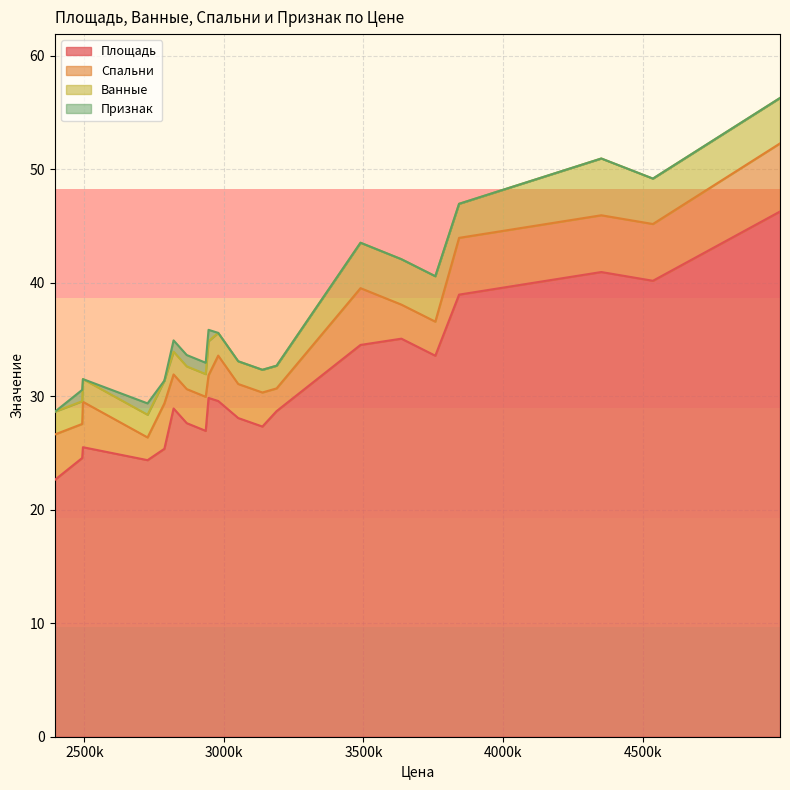

What is the spread (max minus min) of values at 2726520?

23.4